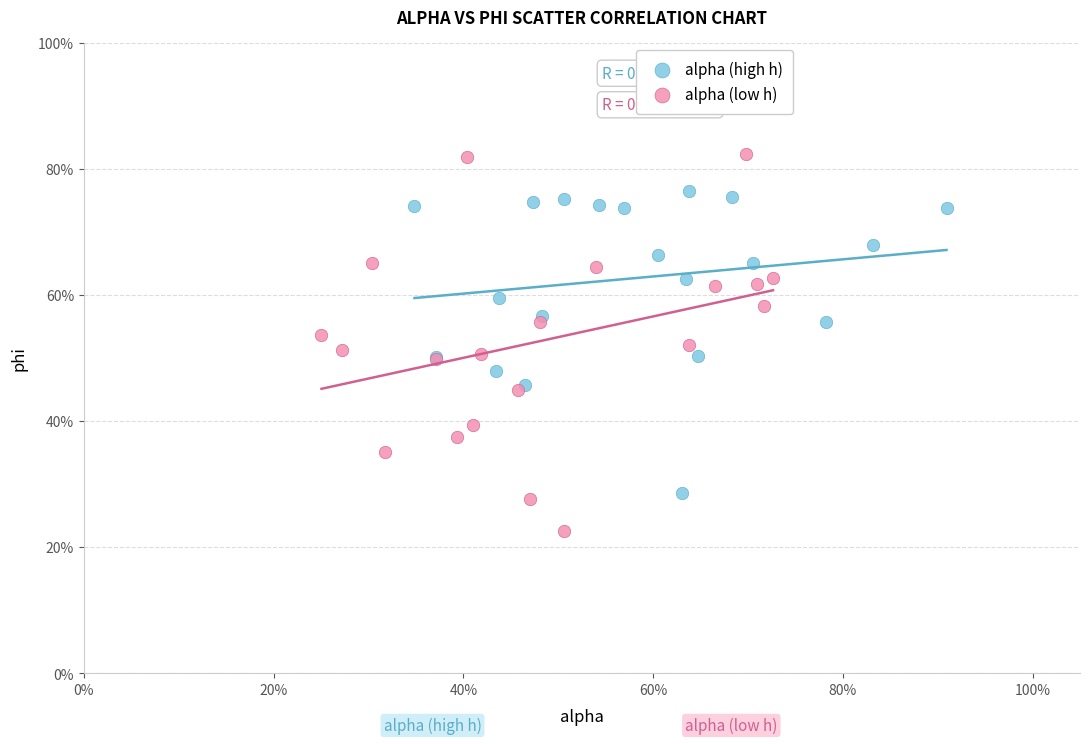

Which series has the widest spread of Y values?

alpha (low h)